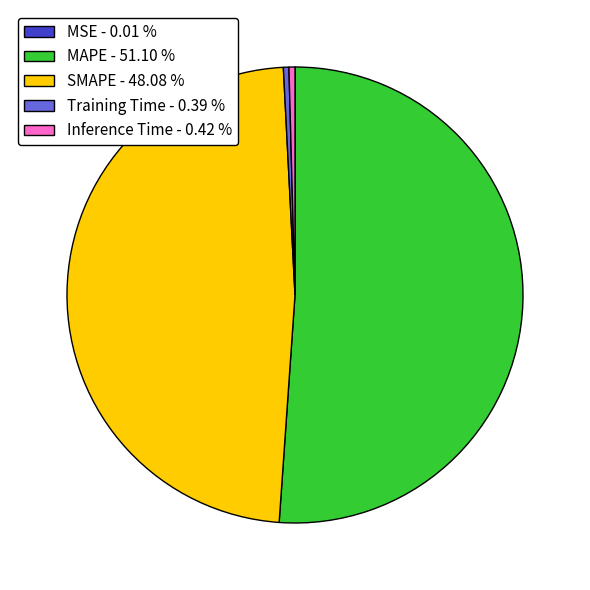

Is MAPE - 51.10 % the majority of the pie?

Yes